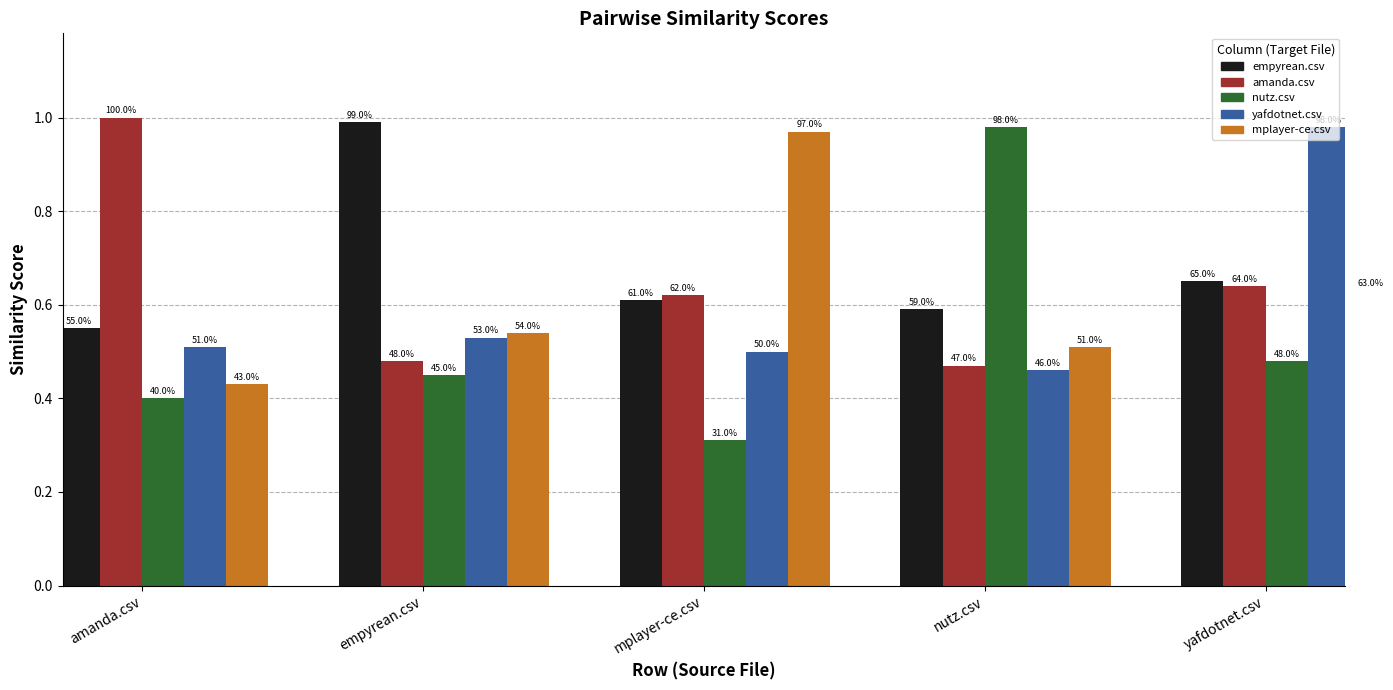

Rank the series at amanda.csv from highest to lowest value.

amanda.csv, empyrean.csv, yafdotnet.csv, mplayer-ce.csv, nutz.csv